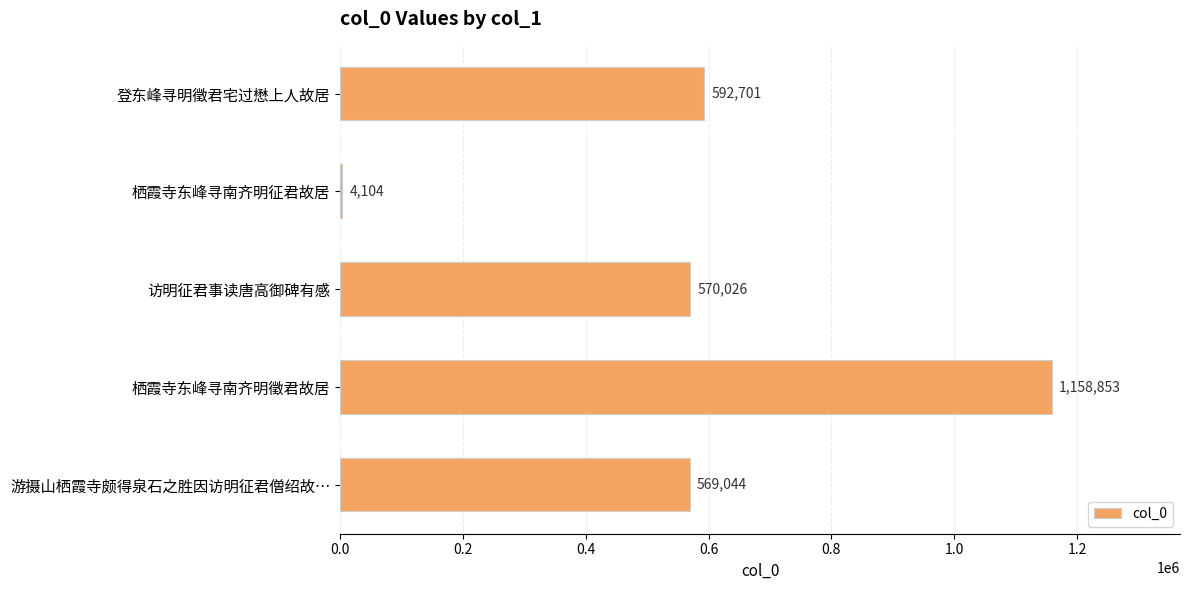

Which has a higher value, 栖霞寺东峰寻南齐明徵君故居 or 登东峰寻明徵君宅过懋上人故居?

栖霞寺东峰寻南齐明徵君故居